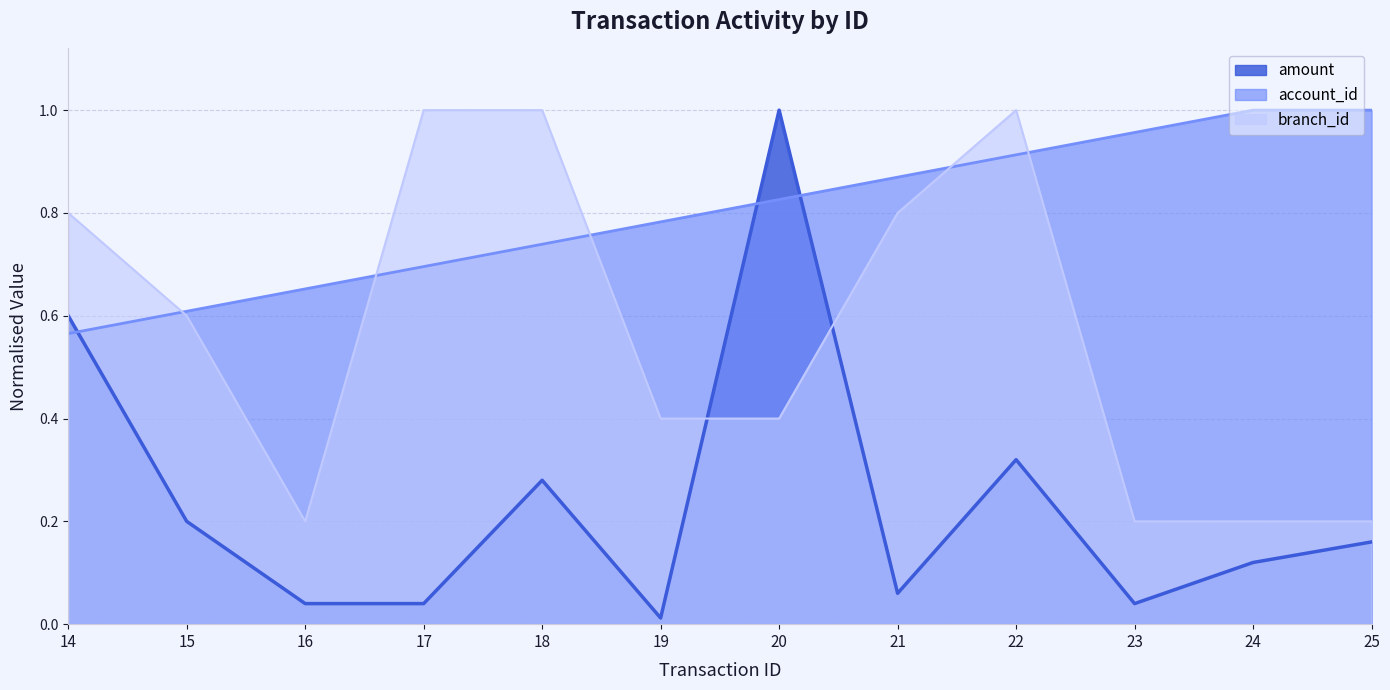

Which category has the lowest value in the branch_id series?

16